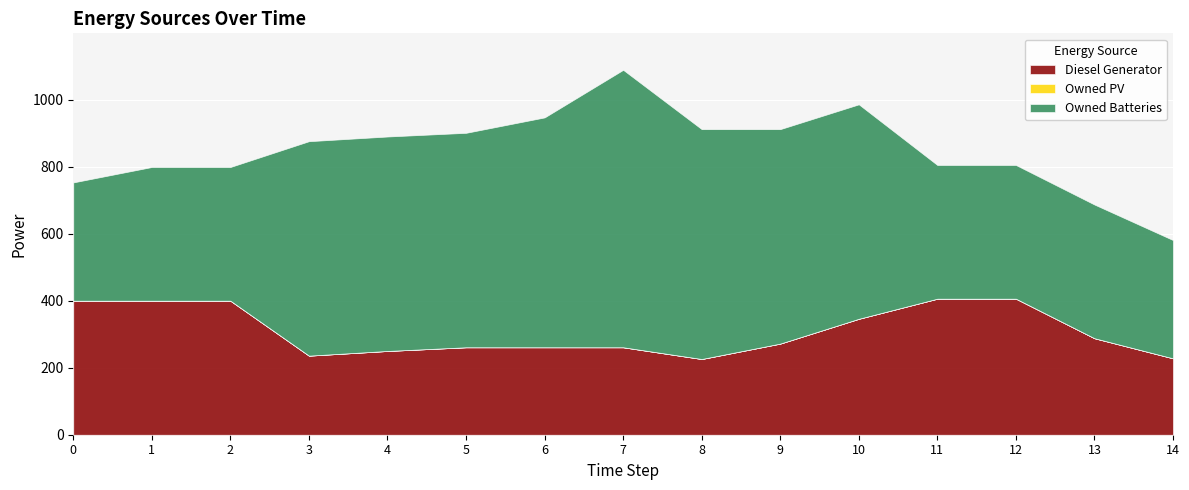

Reading left to right, what are all the values shown in this chart?

Diesel Generator: 400	400	400	236	250	261	261	261	226	272	346	406	406	288	228
Owned PV: 0	0	0	0	0	0	0	0	0	0	0	0	0	0	0
Owned Batteries: 353	399	399	640	640	640	686	828	686	640	640	399	399	399	353